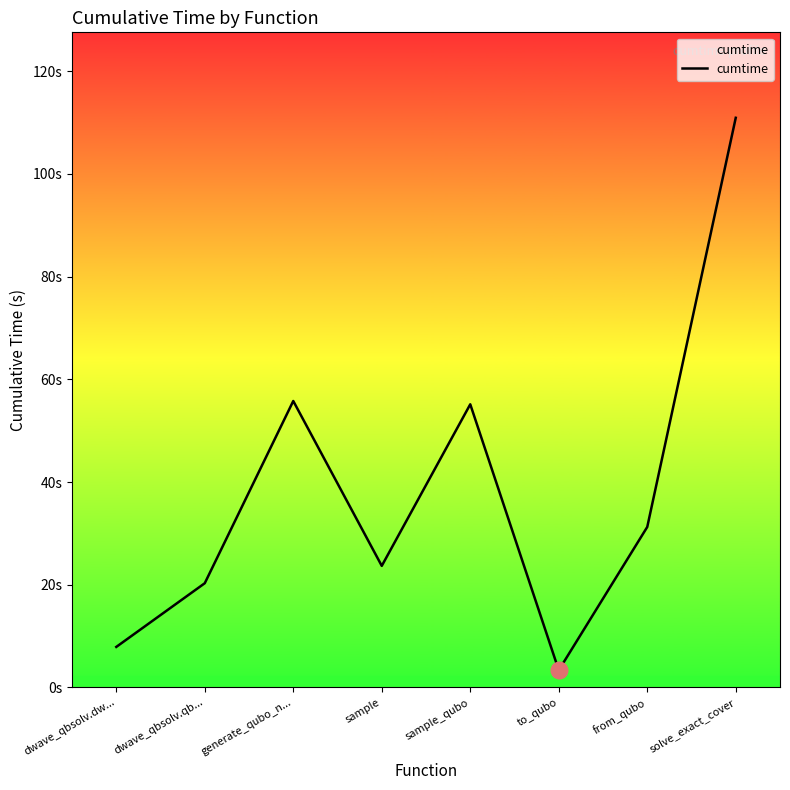

Reading left to right, extract all data points from this chart.

7.9	20.3	55.8	23.7	55.1	3.4	31.3	110.9